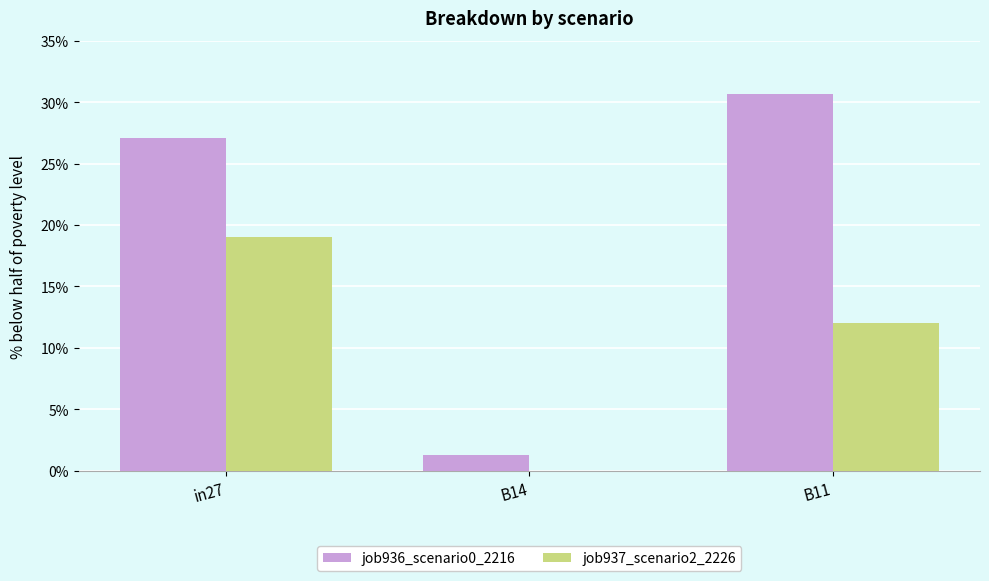

Are the bars grouped side by side (vs. stacked)?

Yes